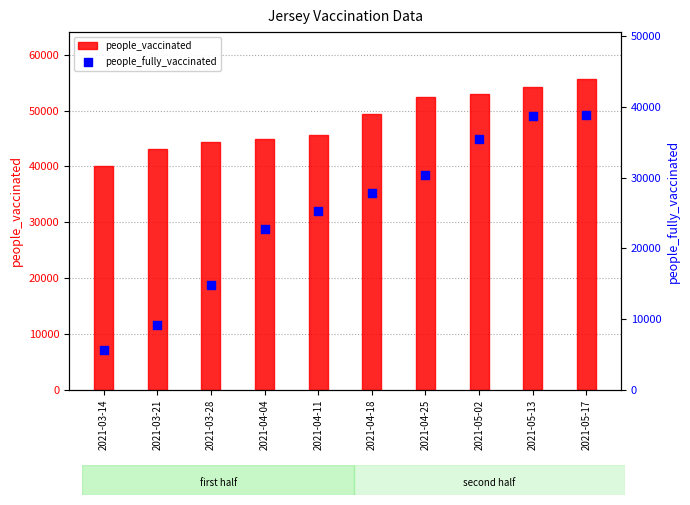

At which category is the sum across all series the highest?

2021-05-17